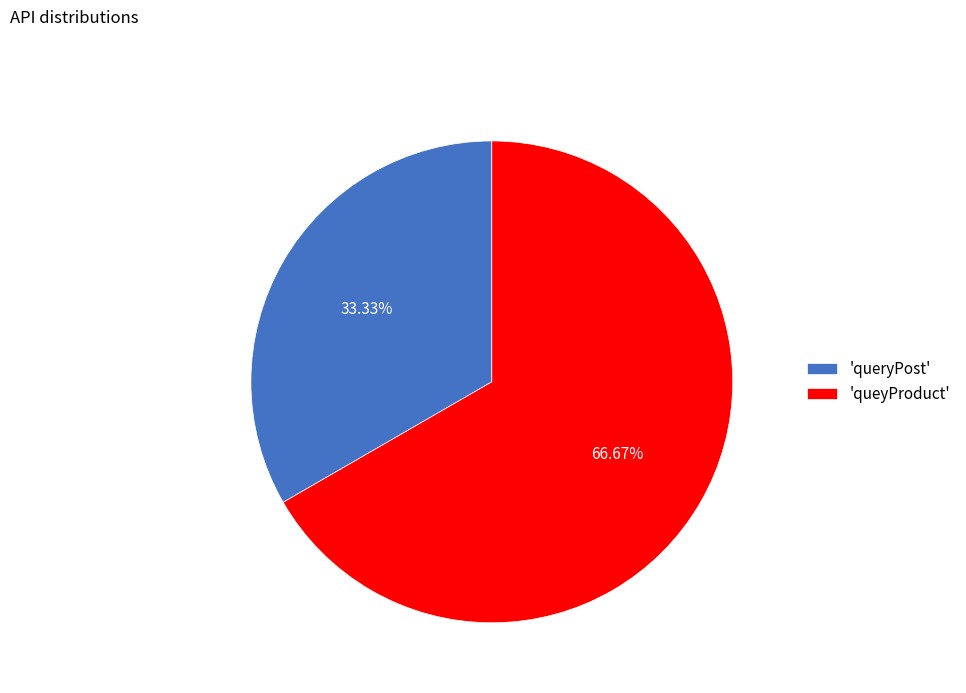

Rank the categories by value from highest to lowest.

'queyProduct', 'queryPost'